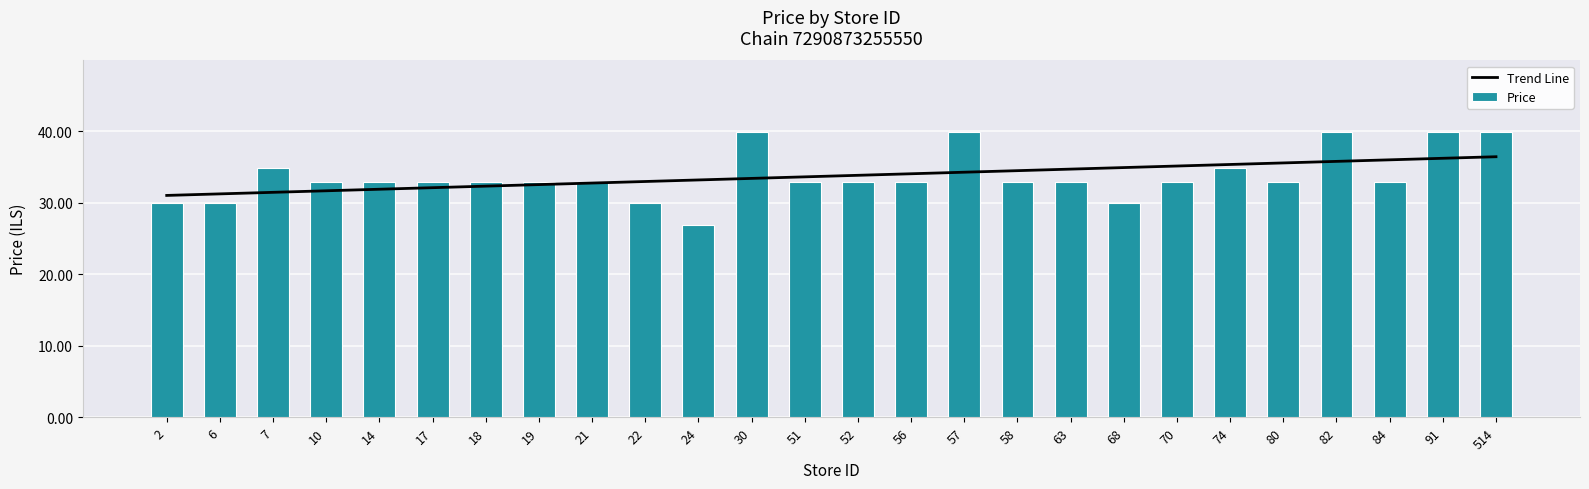

What is the sum of the Price values at 6 and 2?

59.8